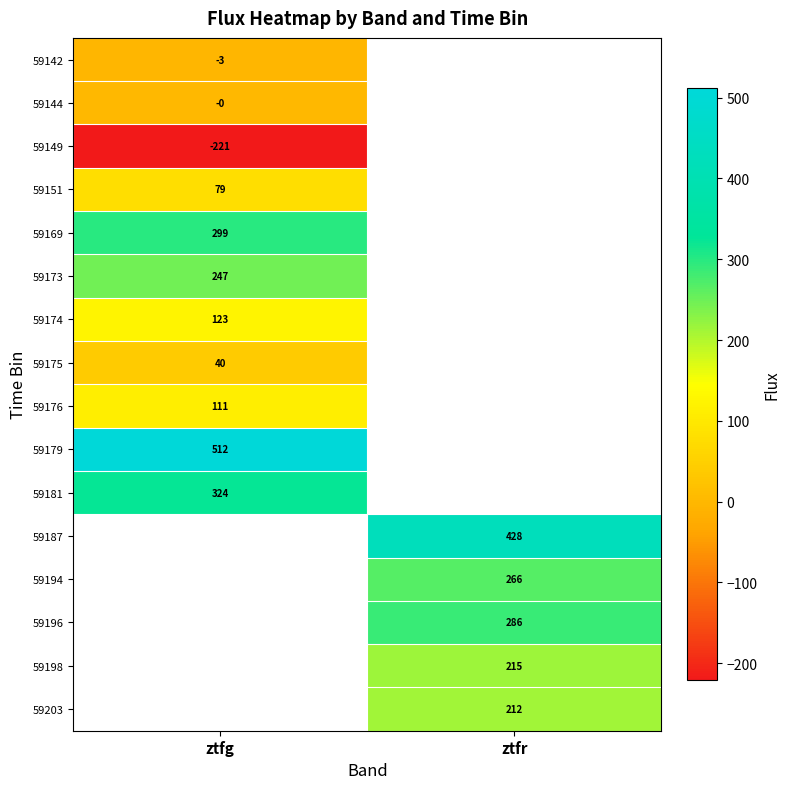

How many data points does each series have?

2